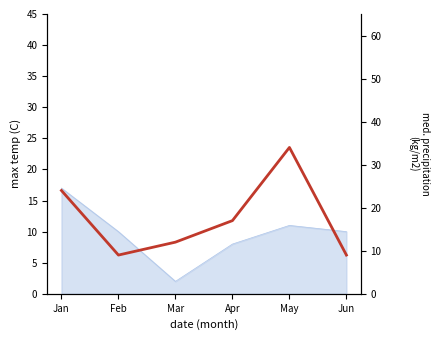

Between Feb and May, which is larger?

May